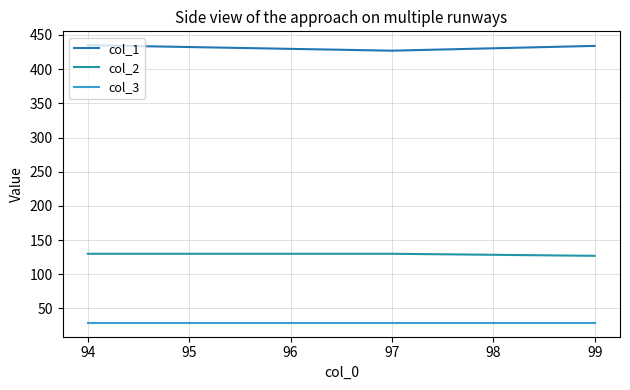

Does the chart display data point markers on the line(s)?

No